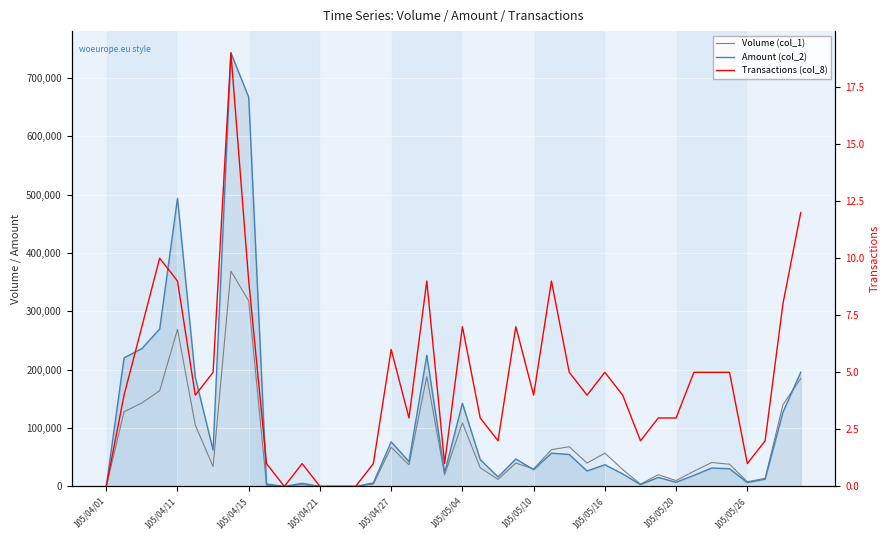

What is the maximum value shown in the chart?

743110